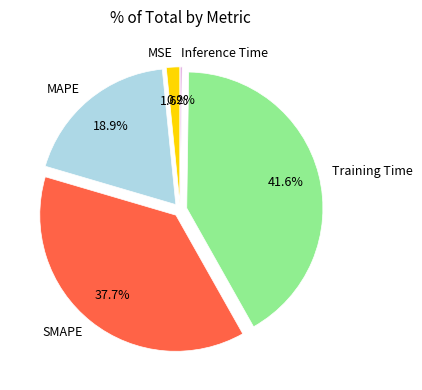

Which category has the biggest portion of the pie?

Training Time